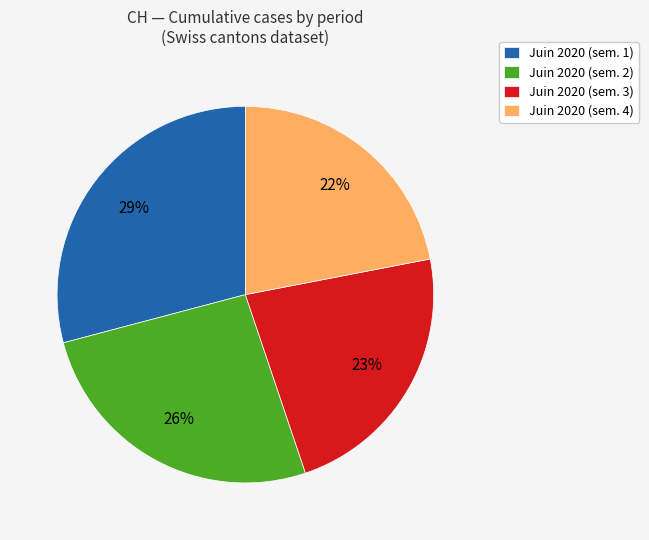

Is the sum of Juin 2020 (sem. 4) and Juin 2020 (sem. 1) greater than half?

Yes